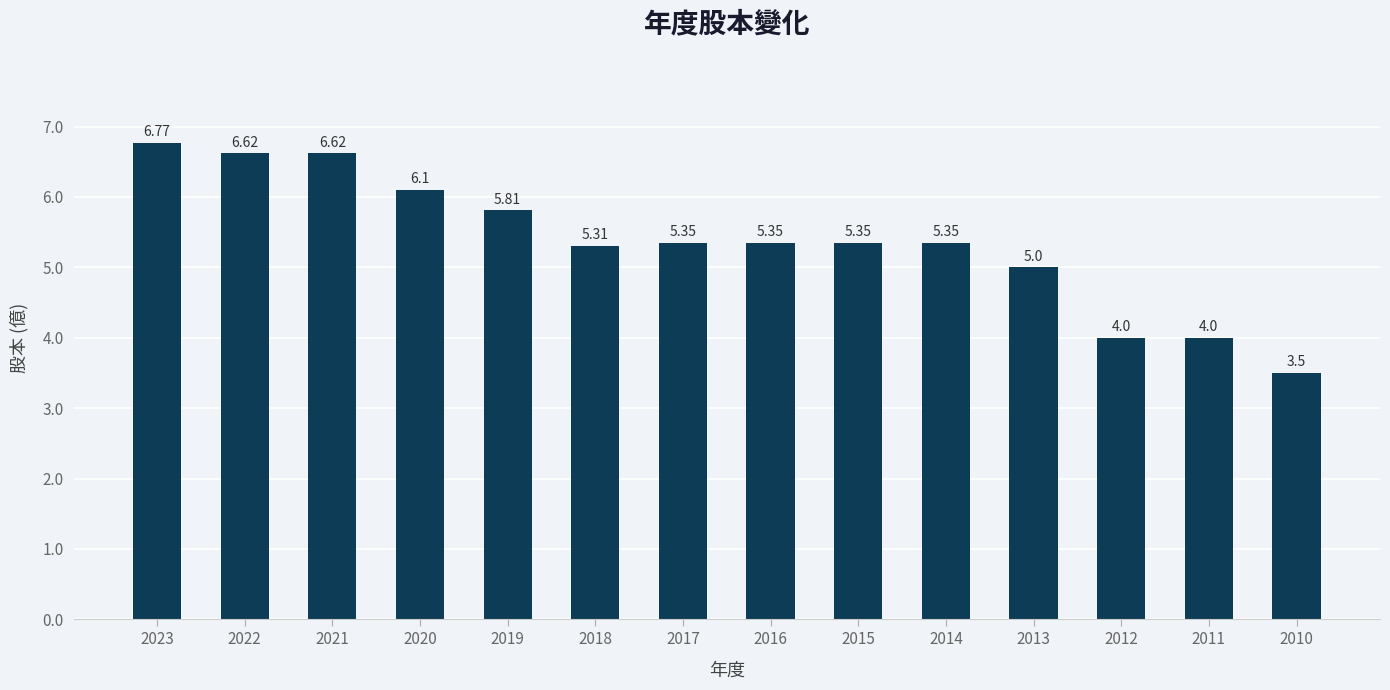

What is the sum of the values at 2016 and 2019?

11.2